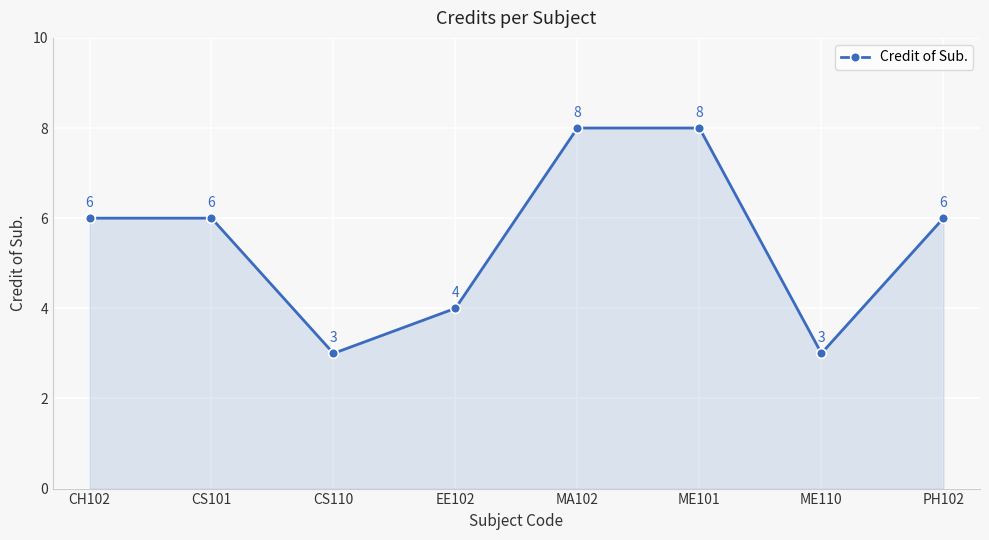

The chart shows a value of 4 at EE102. True or false?

True